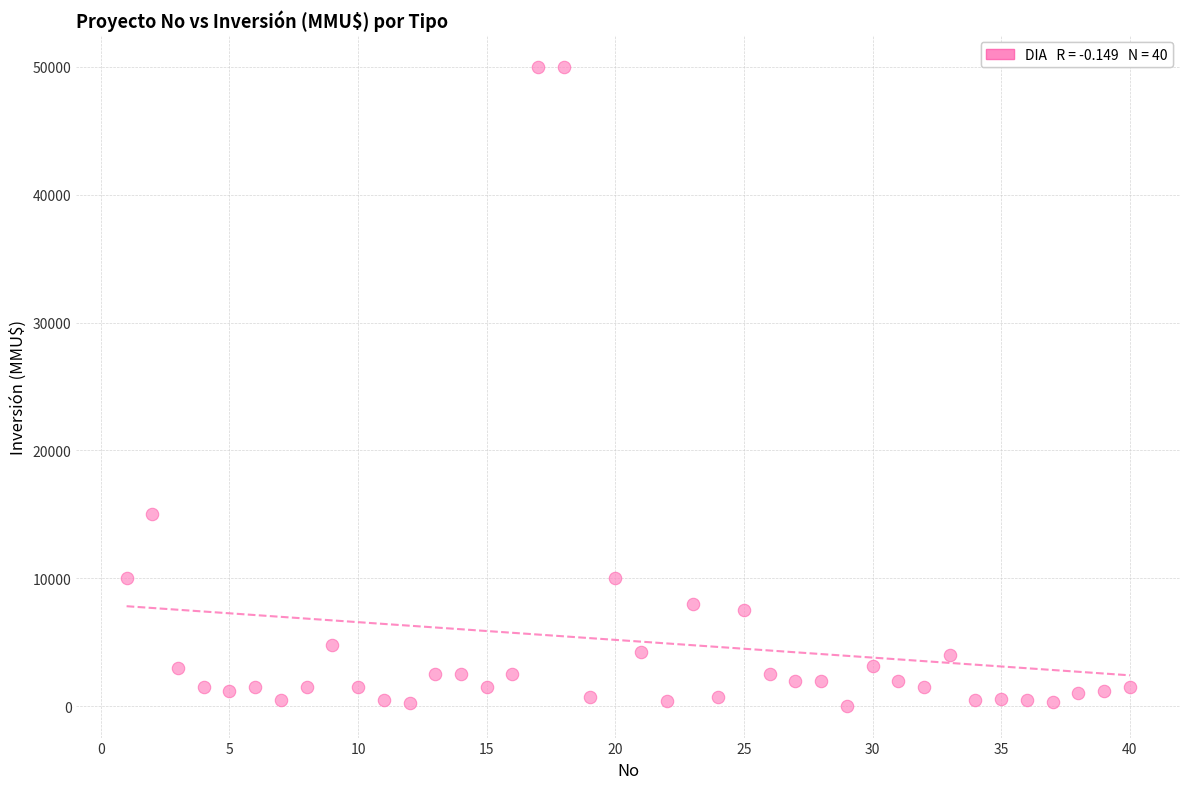

What is the range of Y values (max minus min)?

49962